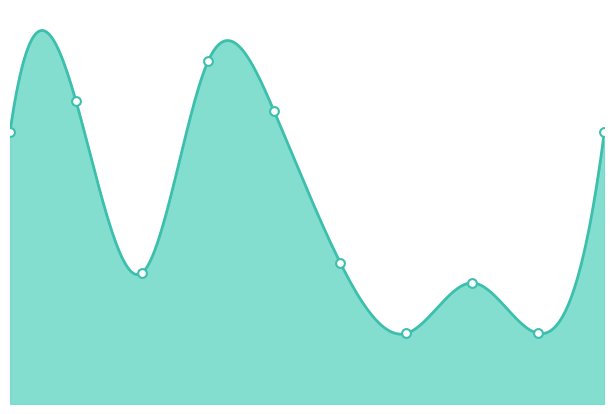

At how many categories does at least one series exceed 30?

1